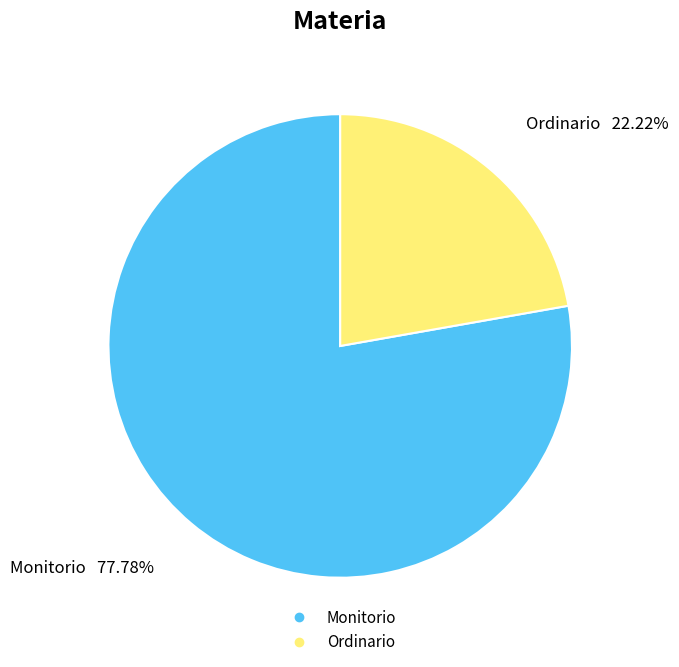

Which slice represents more than half of the pie?

Monitorio